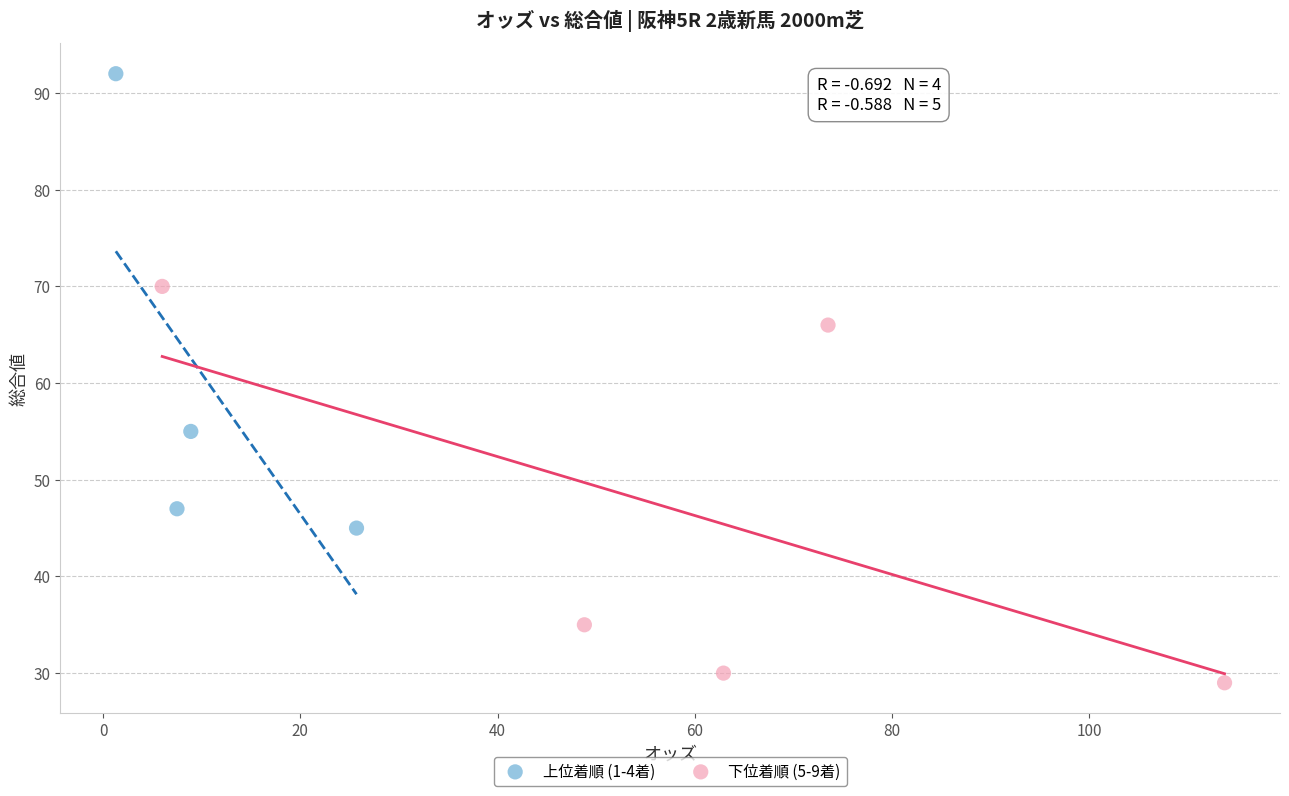

Which series contains the lowest Y value?

下位着順 (5-9着)